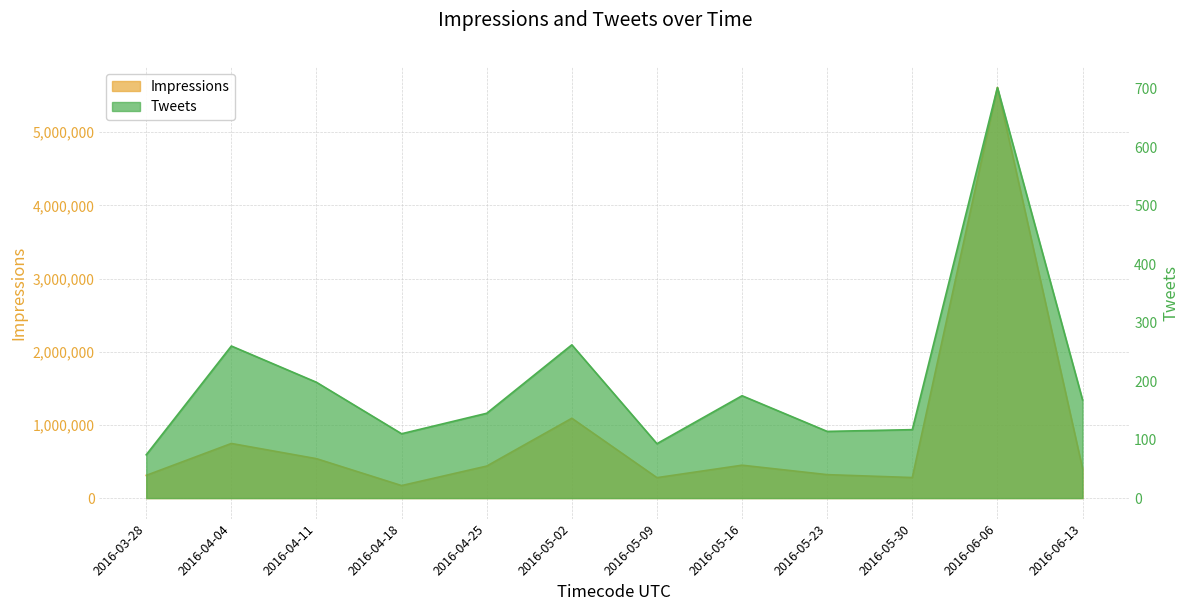

Where is the first local maximum for Tweets?

2016-04-04